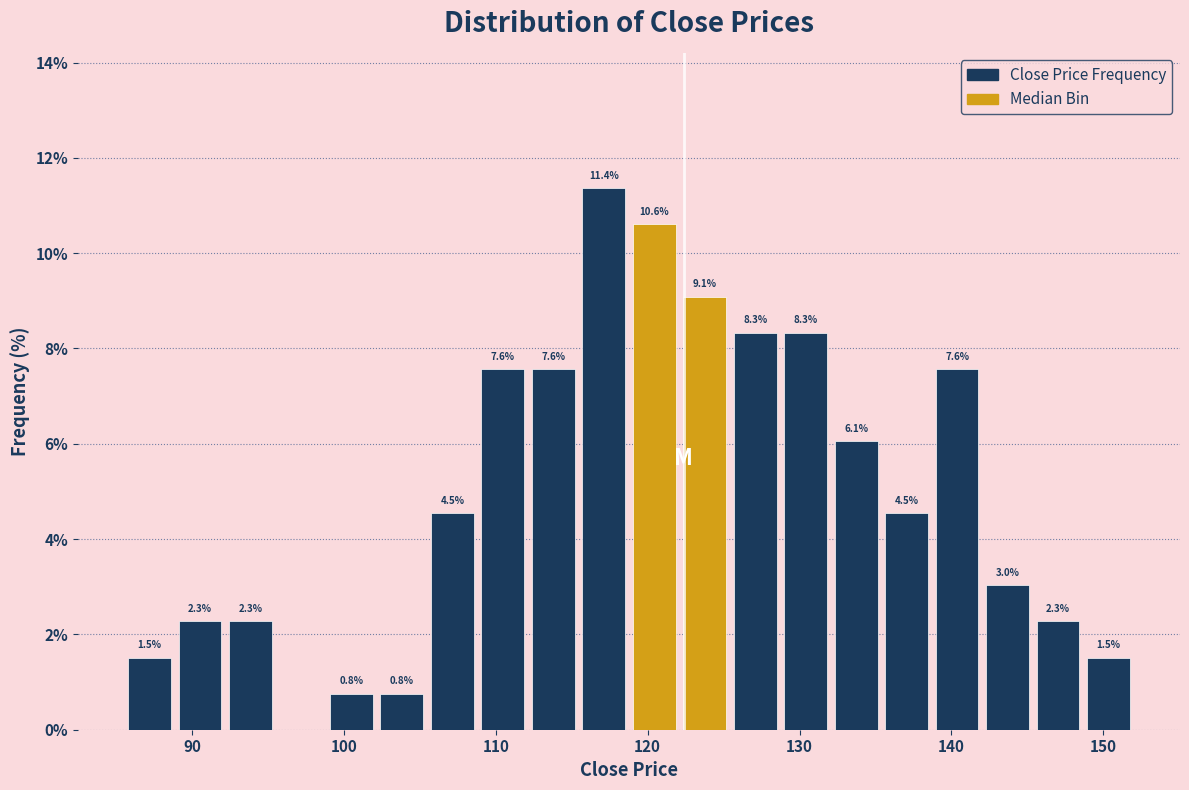

Read against the x-axis, roughly where is the centre of the tallest bar?

117